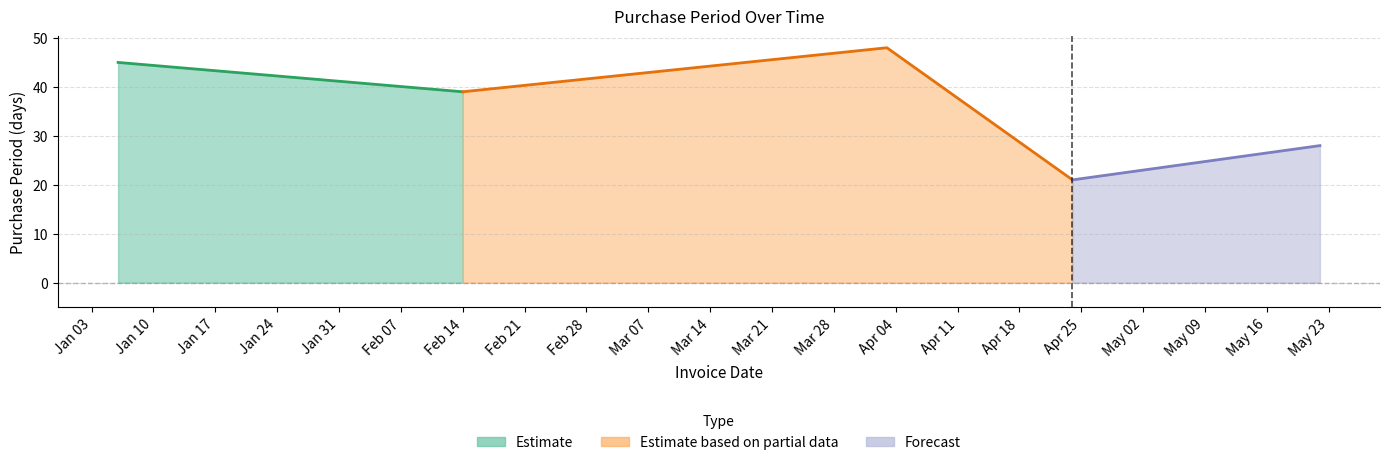

True or false: the data shows 35 at 2017-04-24.

False